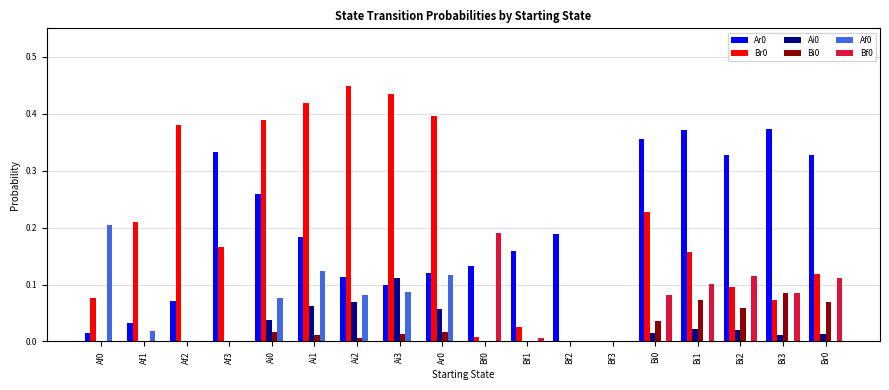

What is the total value across all series at Ai3?

0.7